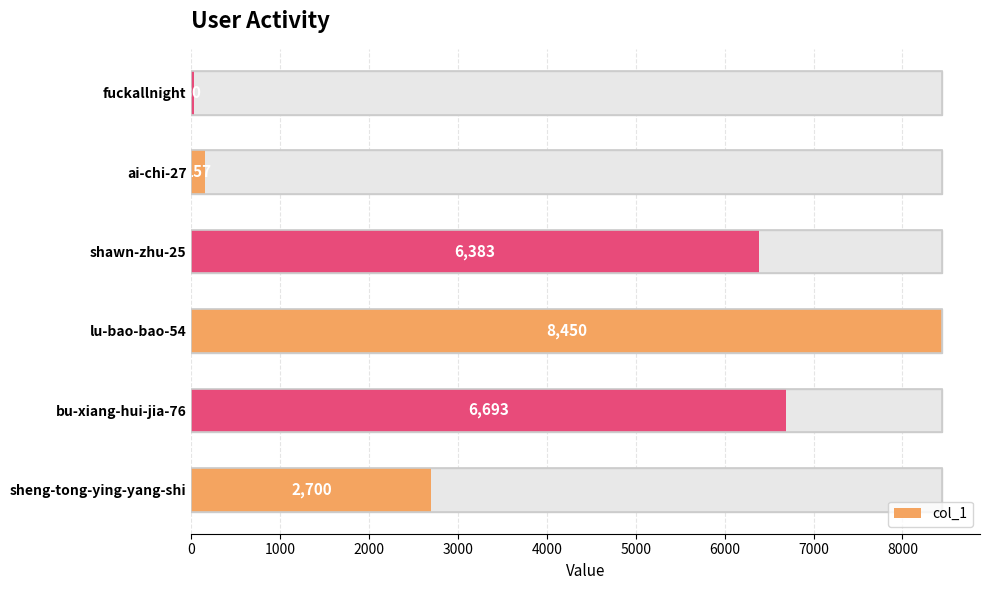

Reading left to right, transcribe all the data shown in this chart.

2700	6693	8450	6383	157	30